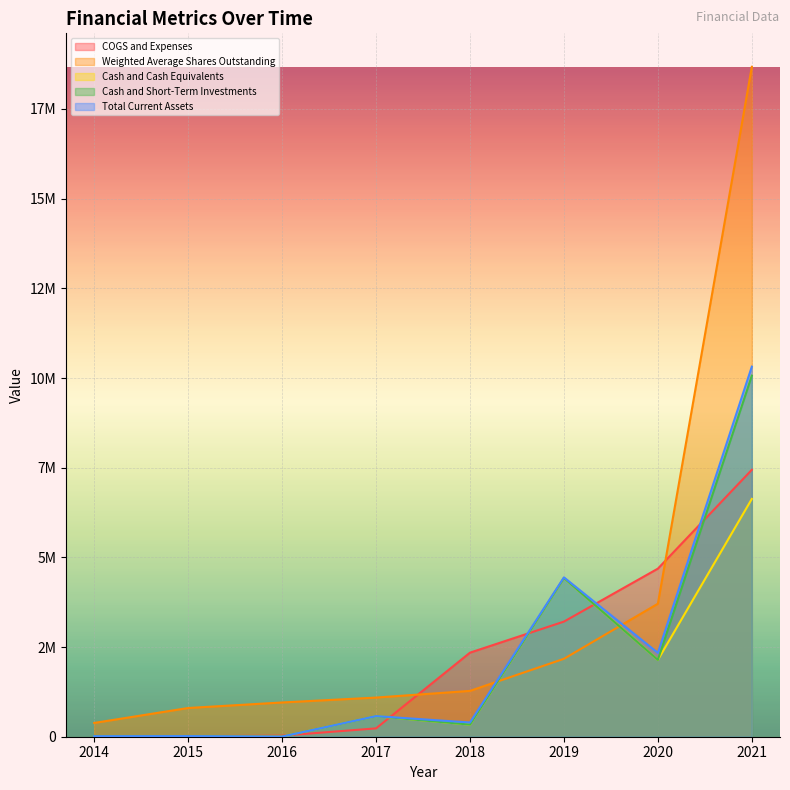

Does the chart display data point markers on the line(s)?

No